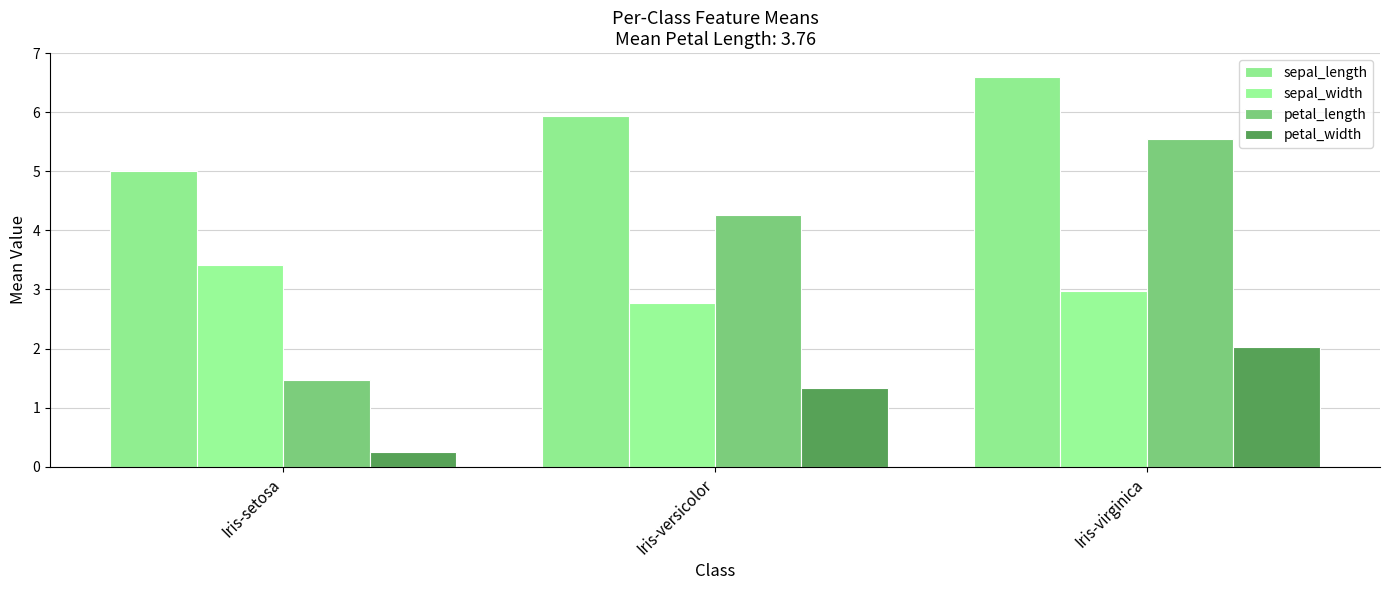

The petal_length series shows 8.5 at Iris-virginica. True or false?

False